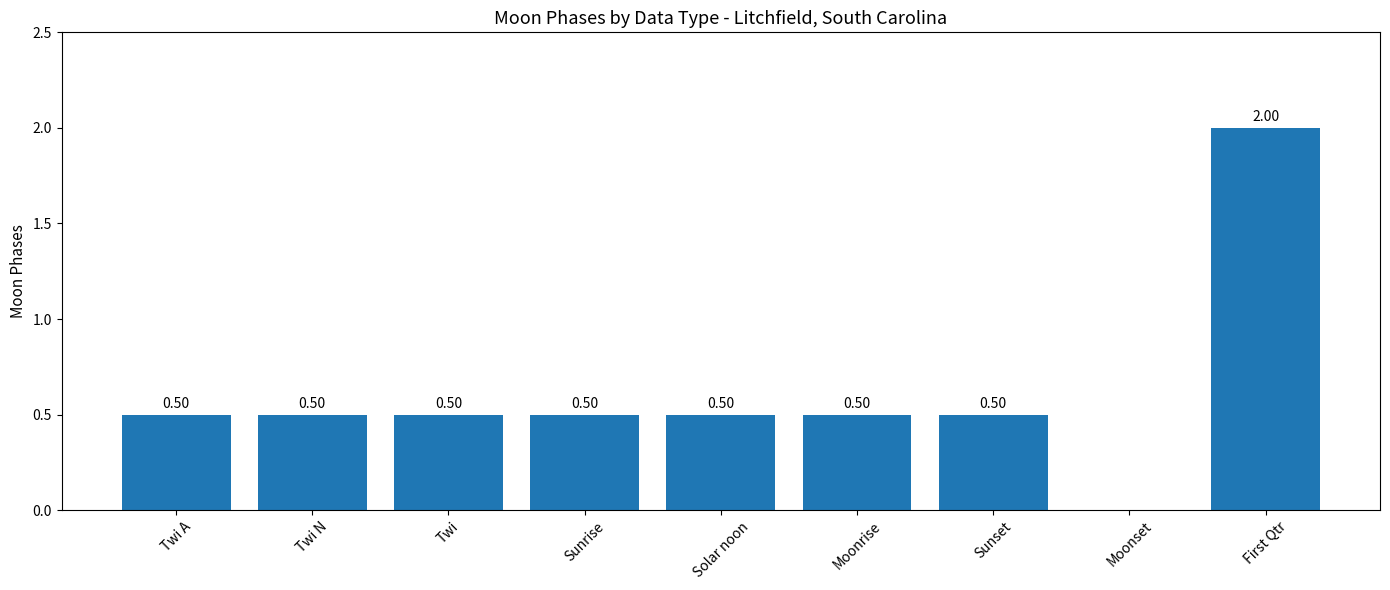

At which category does the chart reach its peak across all series?

First Qtr